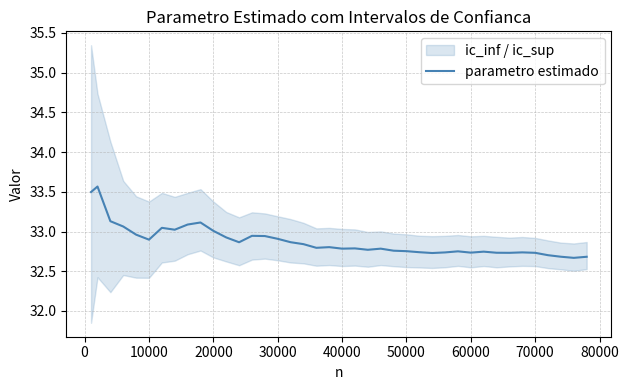

True or false: parametro estimado has a value of 32.7 at 60000.

True